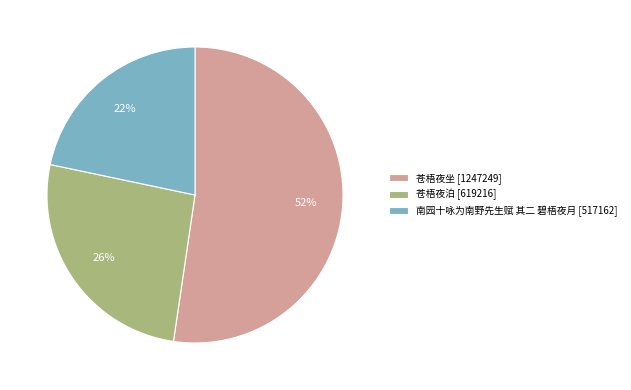

Which category has the smallest portion of the pie?

南园十咏为南野先生赋 其二 碧梧夜月